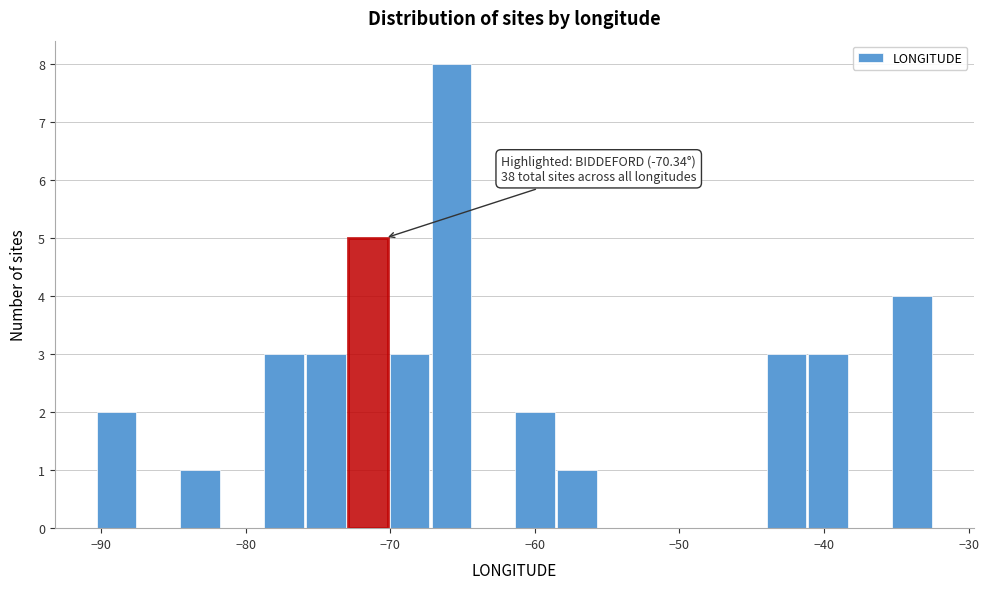

Around what value on the x-axis is the tallest bar? Give the approximate position of its centre, as read against the axis.

-66